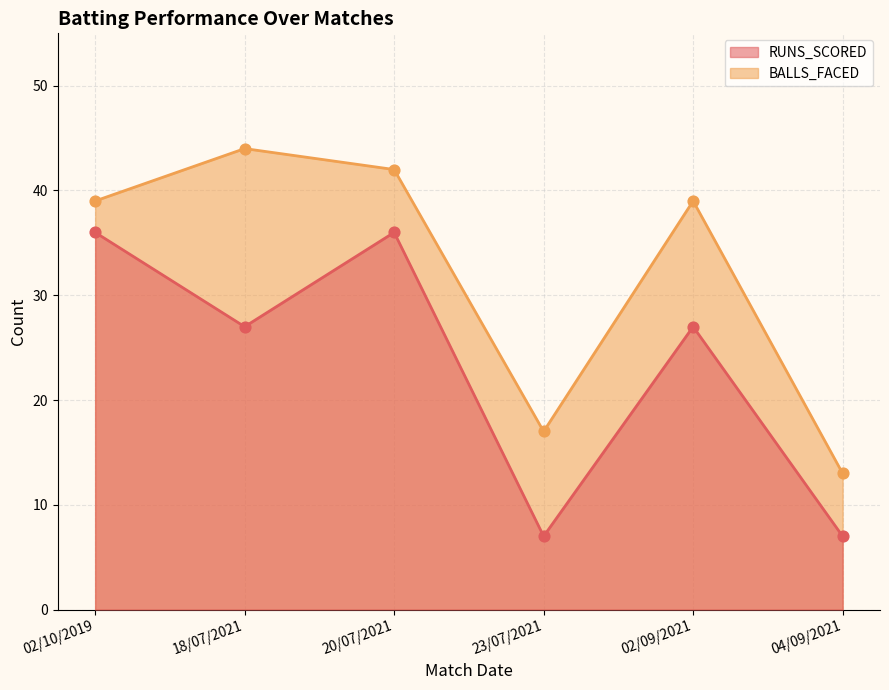

Which series contains the lowest Y value?

RUNS_SCORED